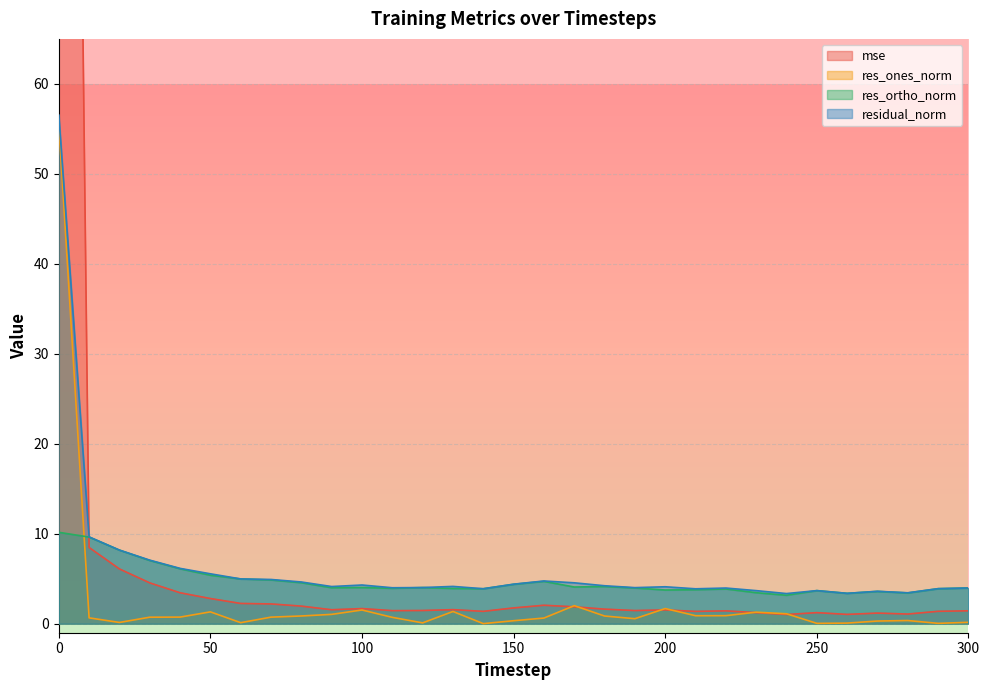

Reading left to right, extract all data points from this chart.

mse: 290.6	8.5	6.1	4.5	3.4	2.8	2.3	2.2	2.0	1.6	1.7	1.5	1.5	1.6	1.4	1.8	2.1	1.9	1.6	1.5	1.5	1.4	1.4	1.2	1.0	1.2	1.0	1.2	1.1	1.4	1.4
res_ones_norm: 55.6	0.7	0.1	0.7	0.7	1.3	0.1	0.7	0.9	1.0	1.5	0.7	0.1	1.4	0.0	0.3	0.6	2.0	0.9	0.6	1.7	0.9	0.9	1.3	1.1	0.0	0.1	0.3	0.4	0.0	0.2
res_ortho_norm: 10.2	9.6	8.2	7.0	6.1	5.4	5.0	4.9	4.6	4.0	4.0	3.9	4.0	3.9	3.9	4.4	4.7	4.1	4.1	4.0	3.7	3.8	3.9	3.4	3.2	3.7	3.4	3.6	3.4	3.9	4.0
residual_norm: 56.5	9.7	8.2	7.1	6.2	5.5	5.0	4.9	4.6	4.1	4.3	4.0	4.0	4.1	3.9	4.4	4.8	4.5	4.2	4.0	4.1	3.9	4.0	3.7	3.4	3.7	3.4	3.6	3.4	3.9	4.0